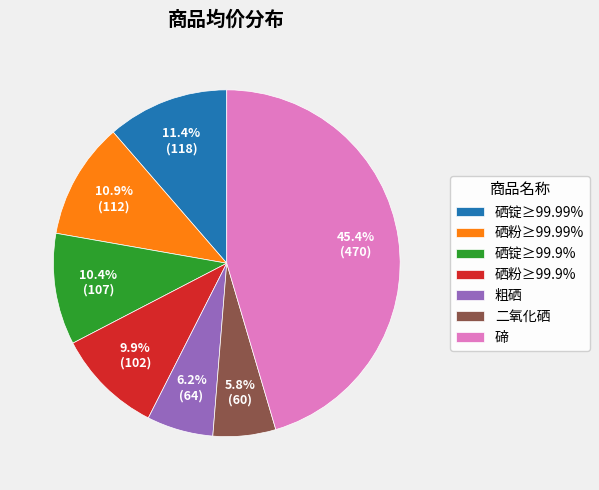

Does 硒锭≥99.99% account for over 50% of the chart?

No